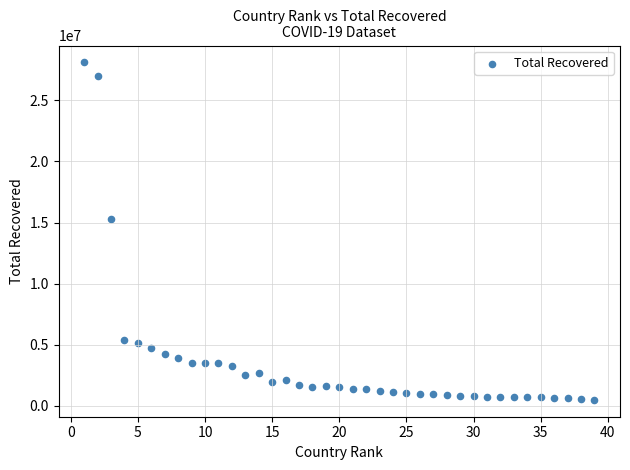

What Y value in the scatter plot is closest to 14293932?

15290500